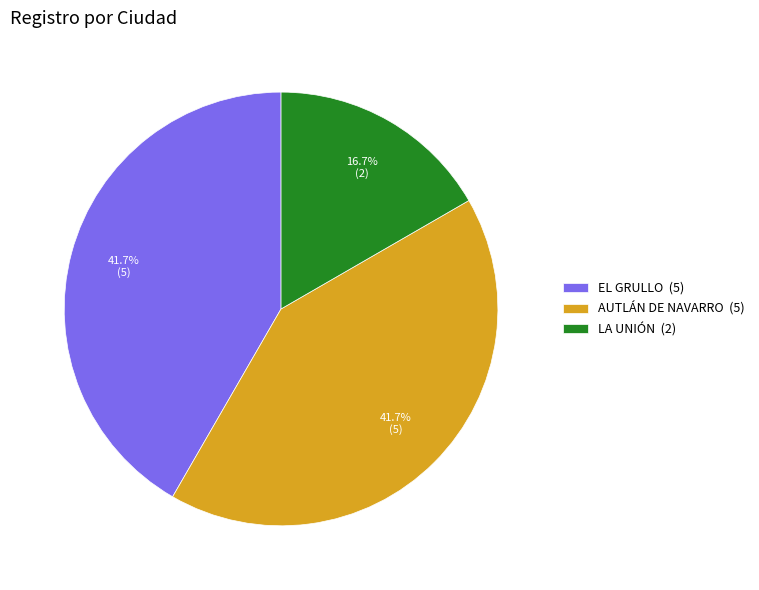

Does EL GRULLO (5) represent more than half of the total?

No